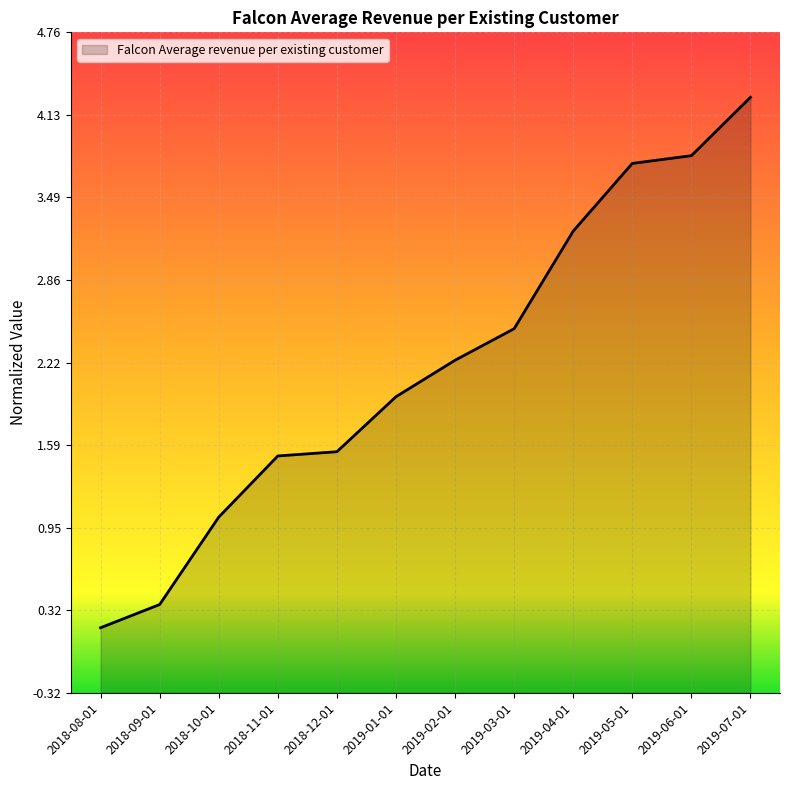

Where is the data nearest to the value 2?

2019-01-01